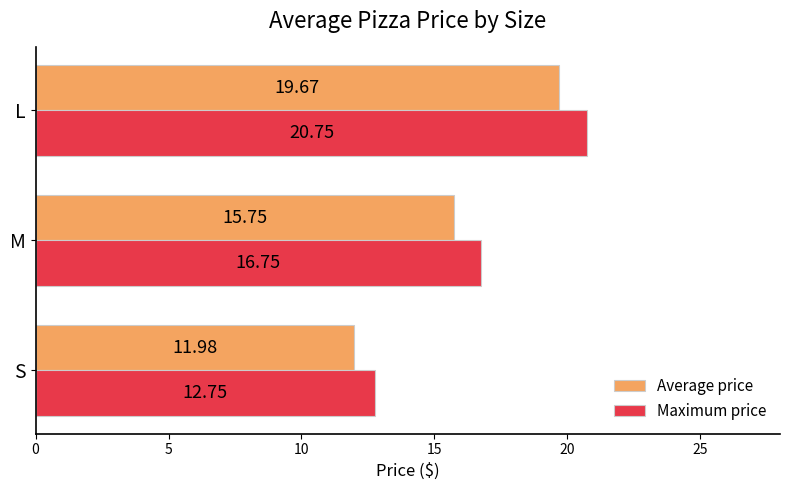

Rank the series by their maximum value, from highest to lowest.

Maximum price, Average price